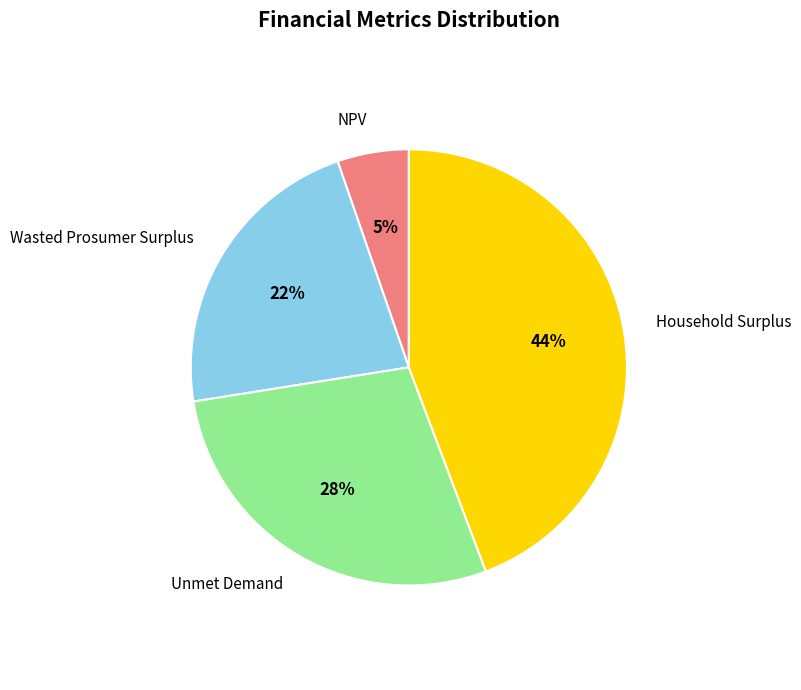

True or false: NPV accounts for 14% of the total.

False